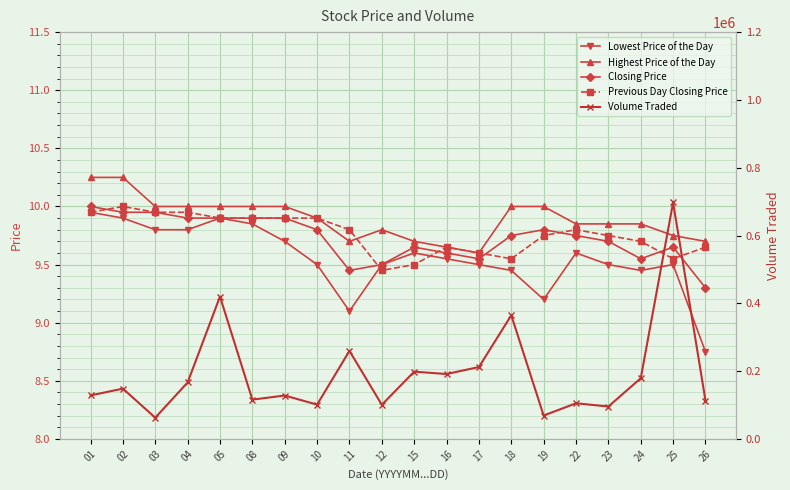

What is the value of the Highest Price of the Day point at the 5th from the left?

10.0